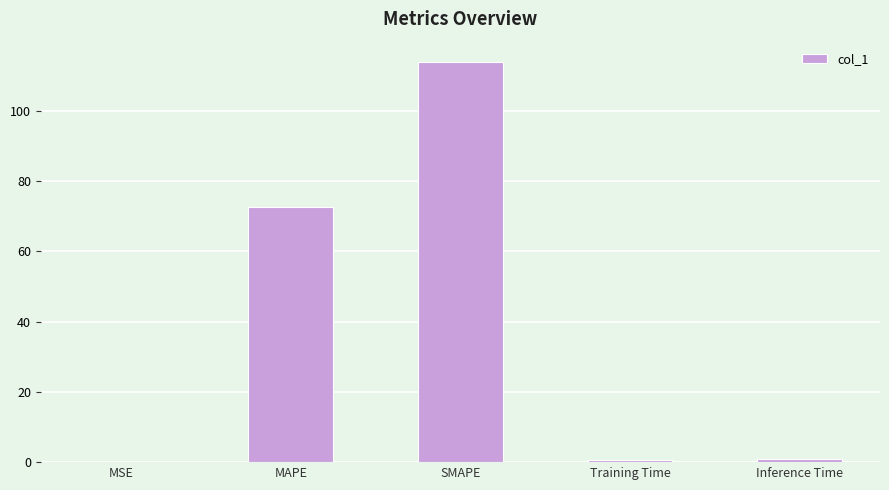

Between SMAPE and Training Time, which is larger?

SMAPE